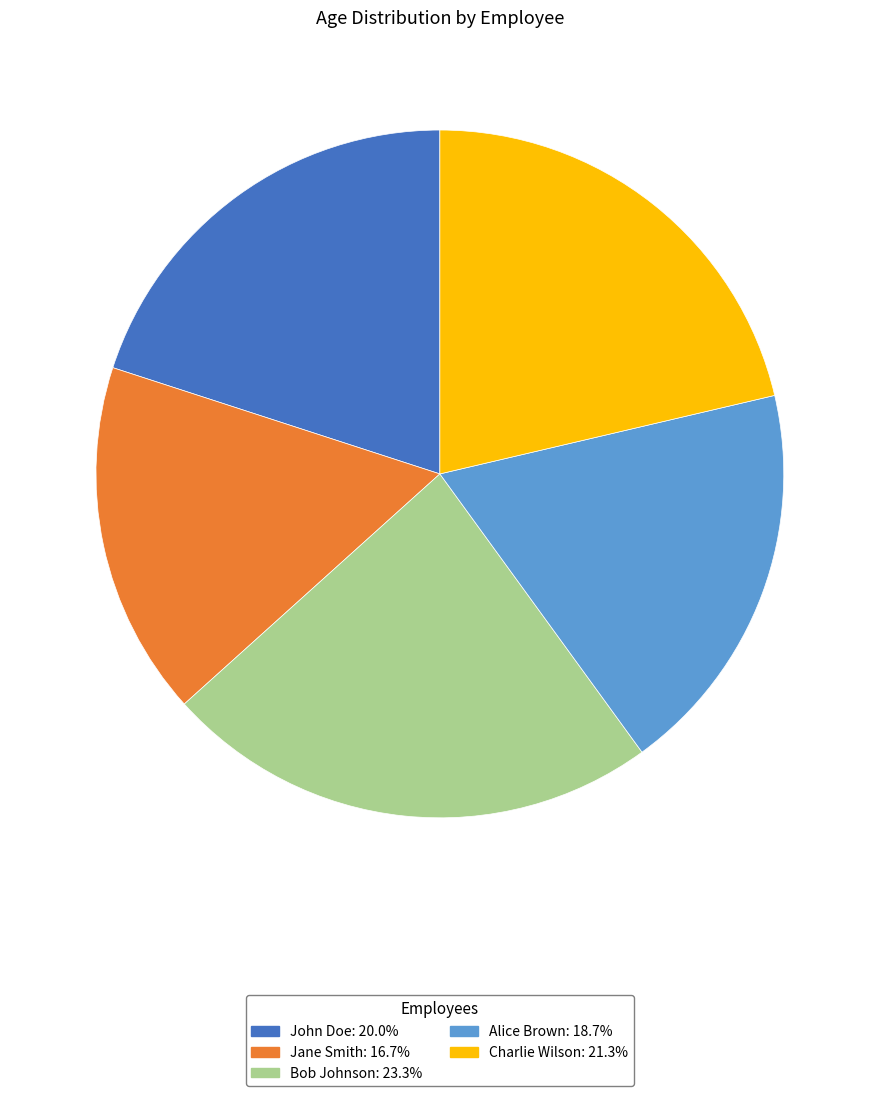

Combined, do Alice Brown and Jane Smith account for over 50%?

No